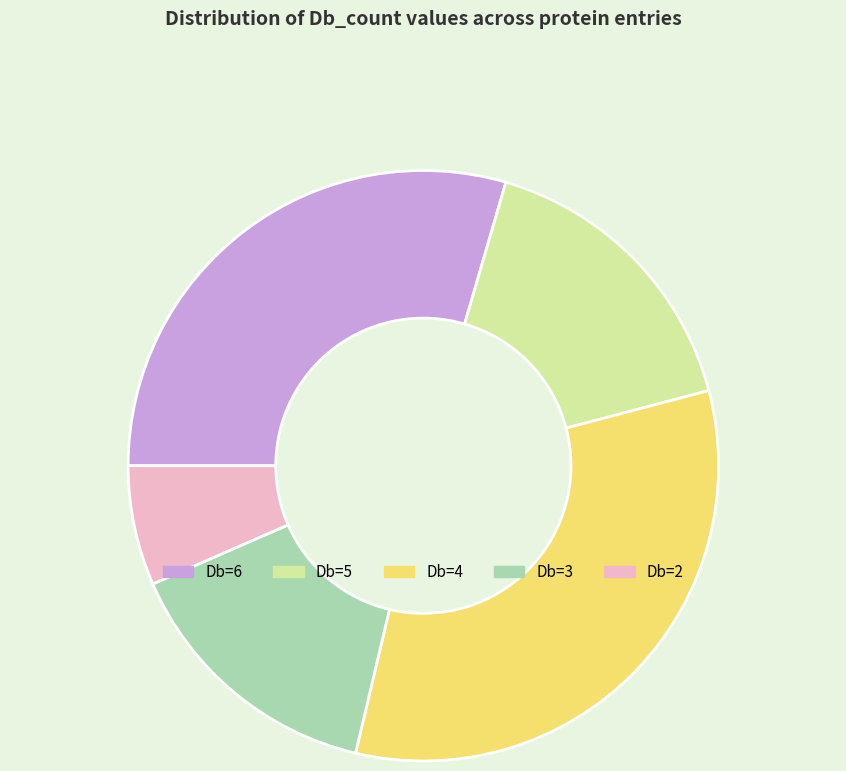

Count the number of slices in the pie.

5